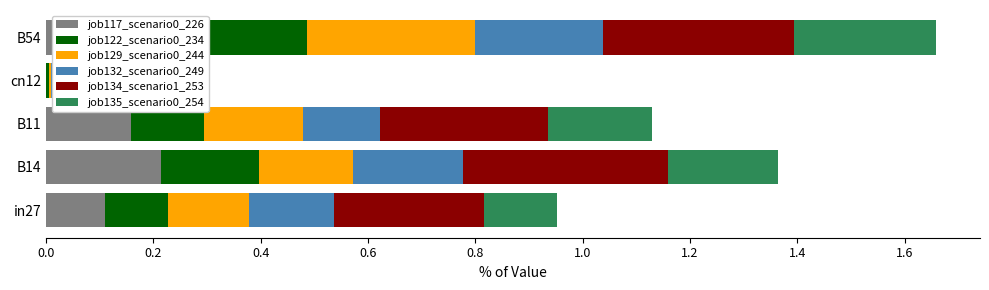

Which has a higher value, B11 or B54?

B54